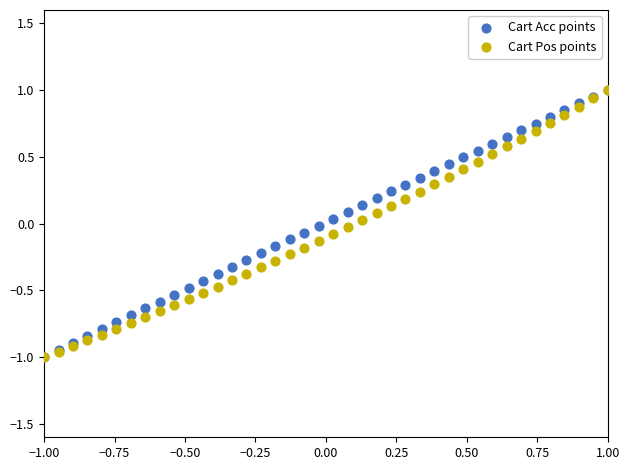

What are all the series names shown in the legend?

Cart Acc points, Cart Pos points